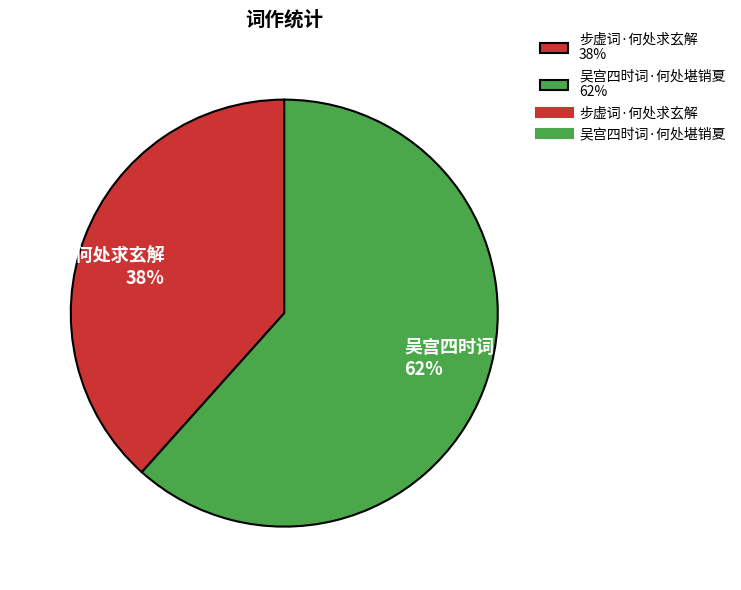

What is the smallest slice in the pie chart?

步虚词·何处求玄解